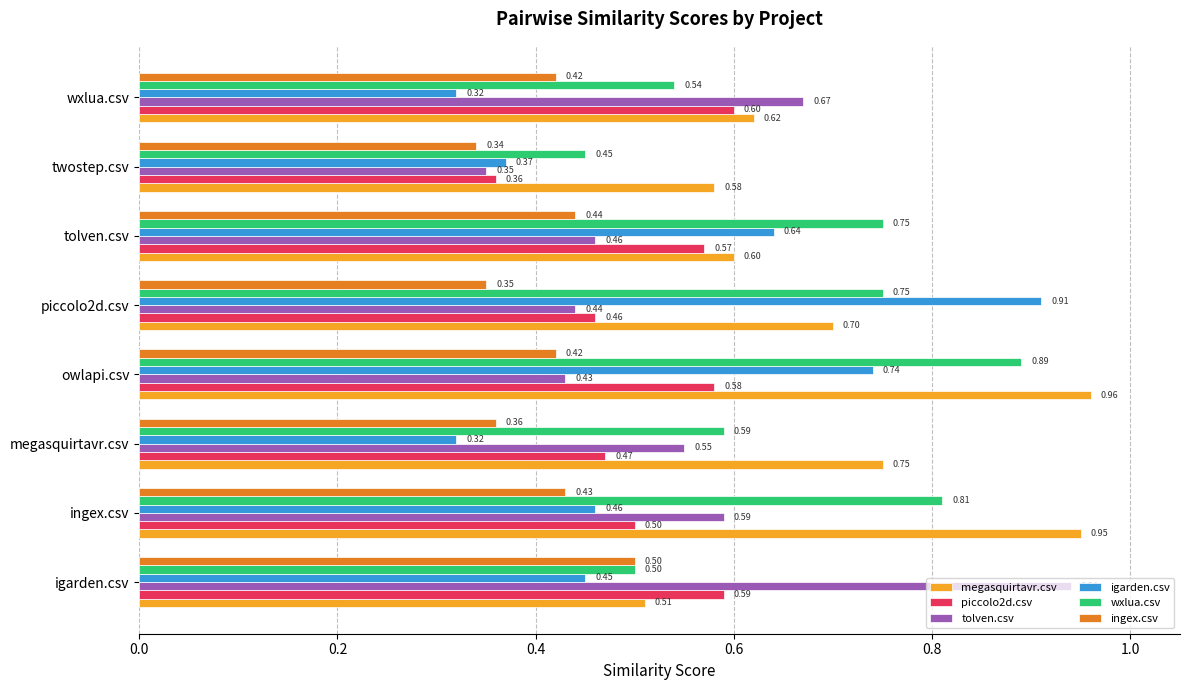

Rank the series by their maximum value, from highest to lowest.

megasquirtavr.csv, tolven.csv, igarden.csv, wxlua.csv, piccolo2d.csv, ingex.csv